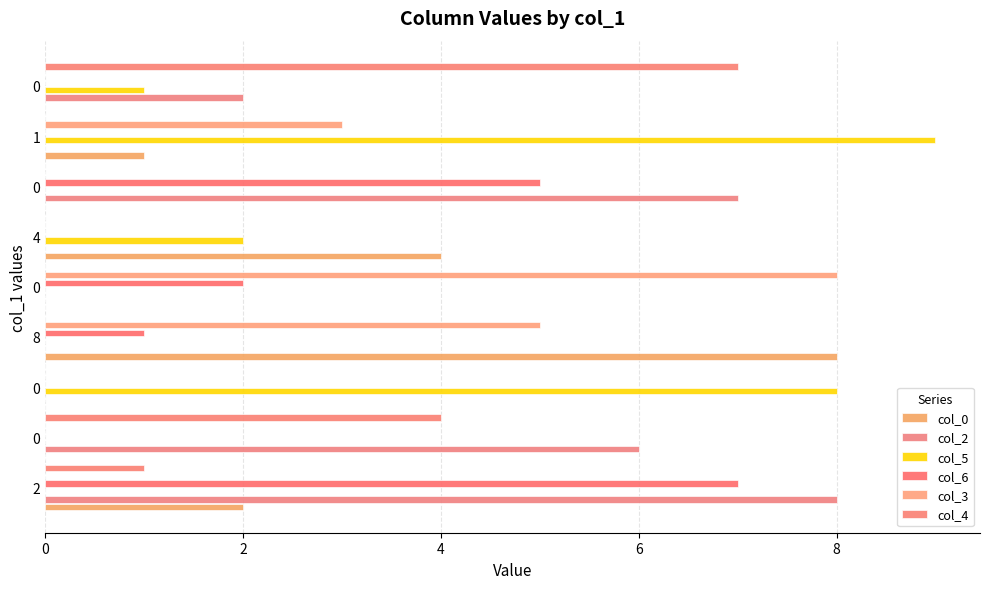

Count the number of data series in this chart.

6